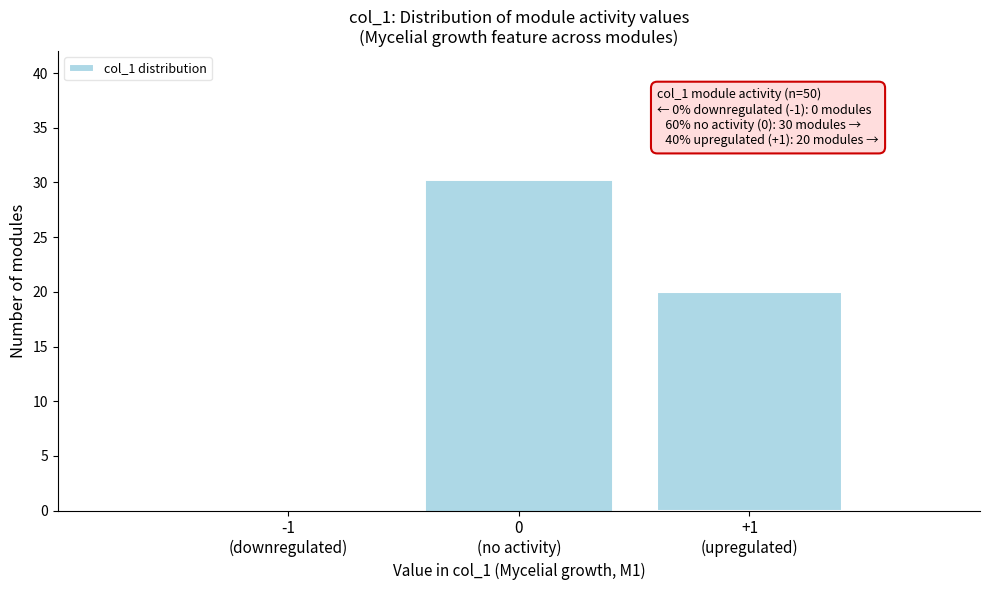

What is the maximum value shown in the chart?

30